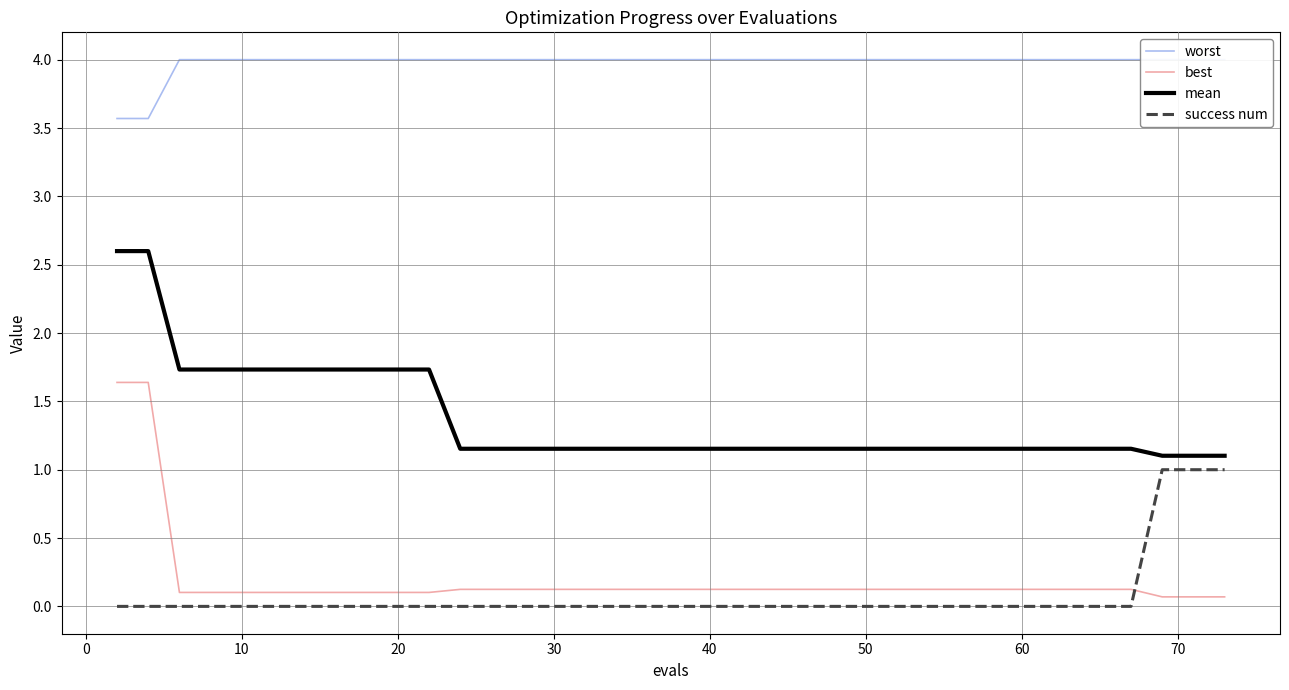

Rank the series by their maximum value, from highest to lowest.

worst, mean, best, success num